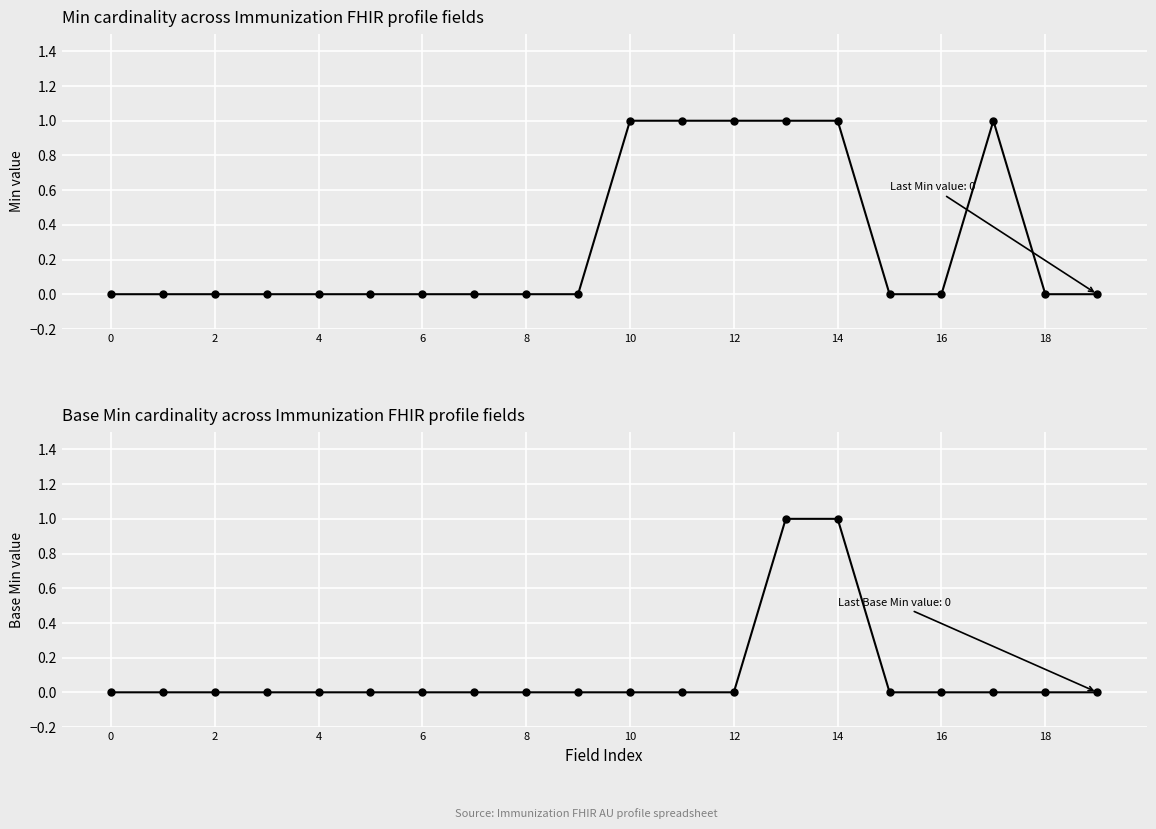

At how many categories does at least one series exceed 0?

6